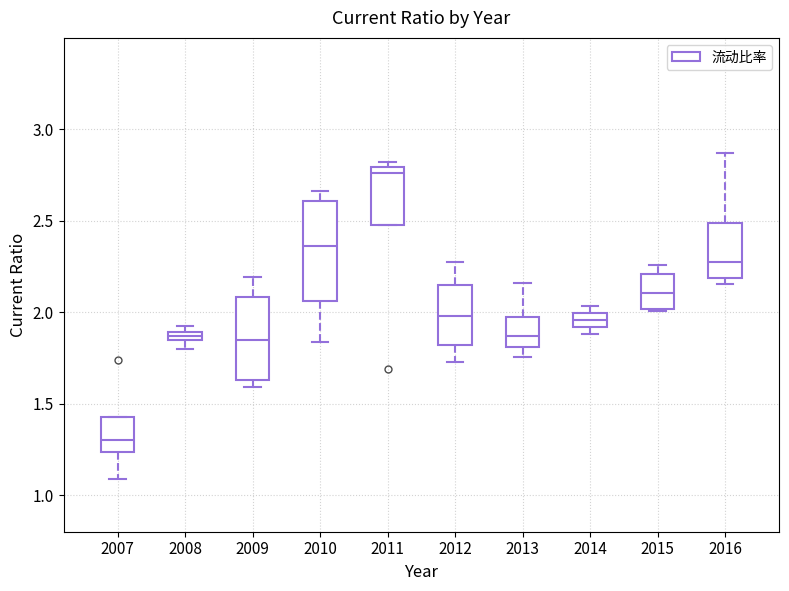

Where does the median line of the box at x = 2010 sit on the y-axis? The values are not printed on the chart, so give them approximately, as read against the axis.

2.35